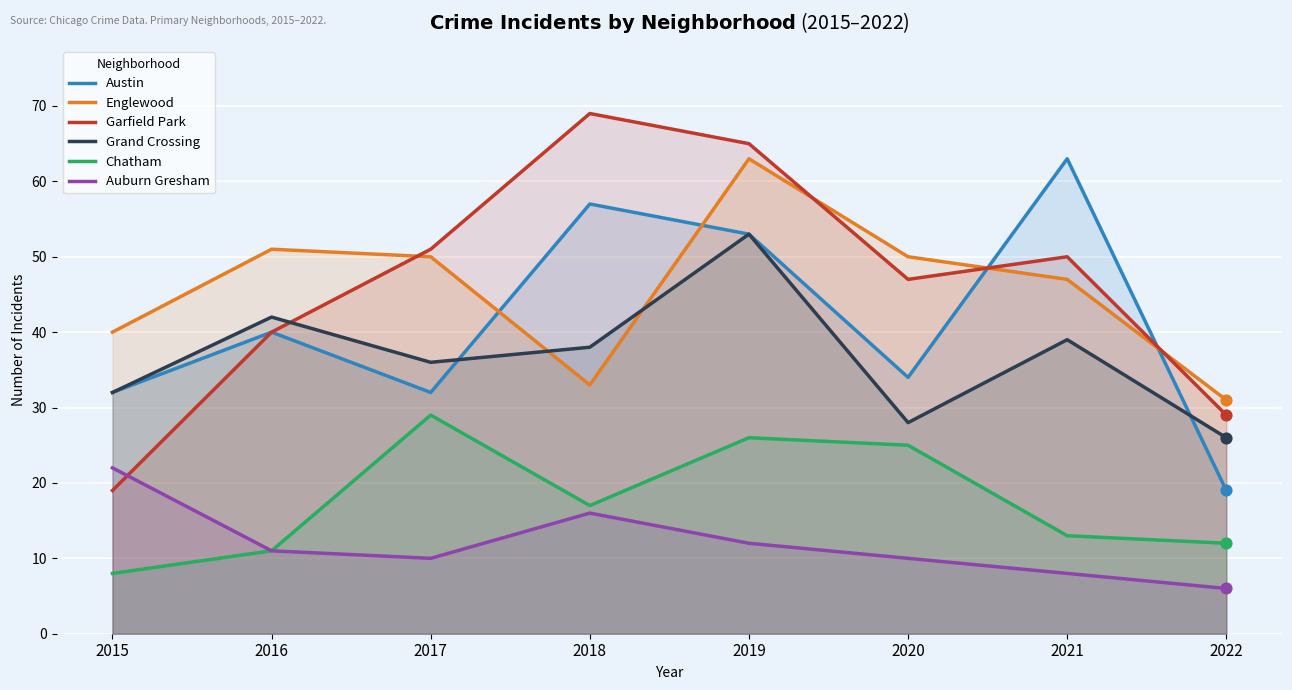

Which series has the largest total across all categories?

Garfield Park